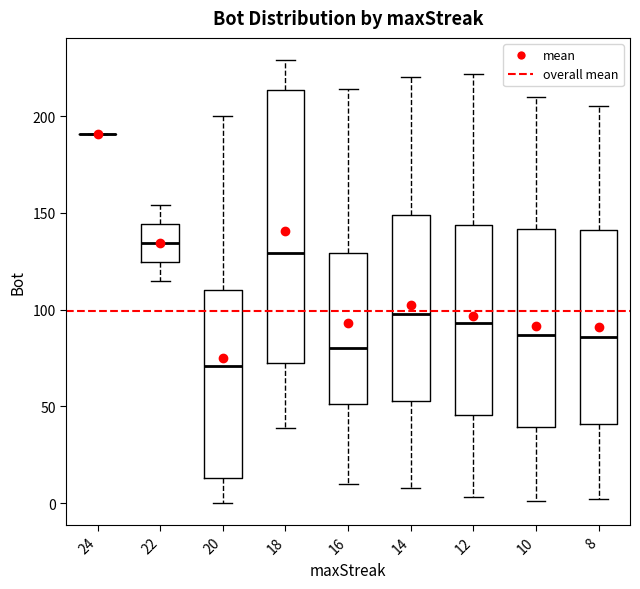

Reading left to right, read every box against the y-axis: the position of its median line, the range the box covers, and the ends of its whiskers. The values are not printed on the chart, so give them approximately, as read against the axis.

24: box collapsed to a line at 190, whiskers 190 to 190
22: median 135, box 125 to 145, whiskers 115 to 155
20: median 70, box 15 to 110, whiskers 0 to 200
18: median 130, box 75 to 215, whiskers 40 to 230
16: median 80, box 50 to 130, whiskers 10 to 215
14: median 100, box 55 to 150, whiskers 10 to 220
12: median 95, box 45 to 145, whiskers 5 to 220
10: median 85, box 40 to 140, whiskers 0 to 210
8: median 85, box 40 to 140, whiskers 0 to 205